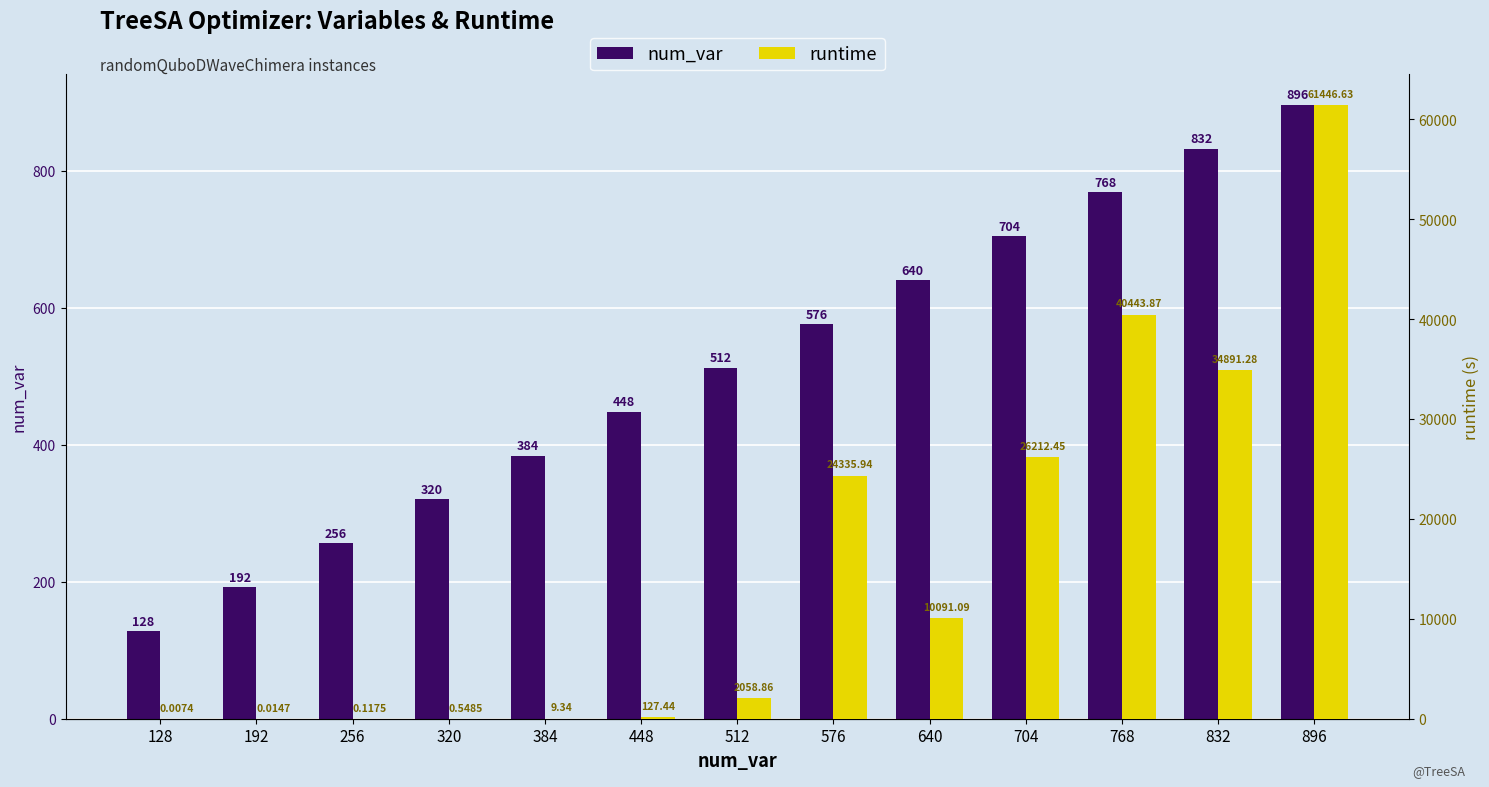

Is it true that num_var equals 1109.1 at 640?

False